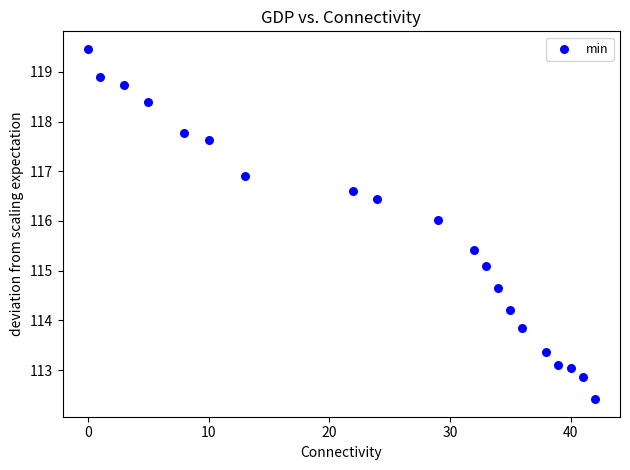

What is the range of X values (max minus min)?

42.0